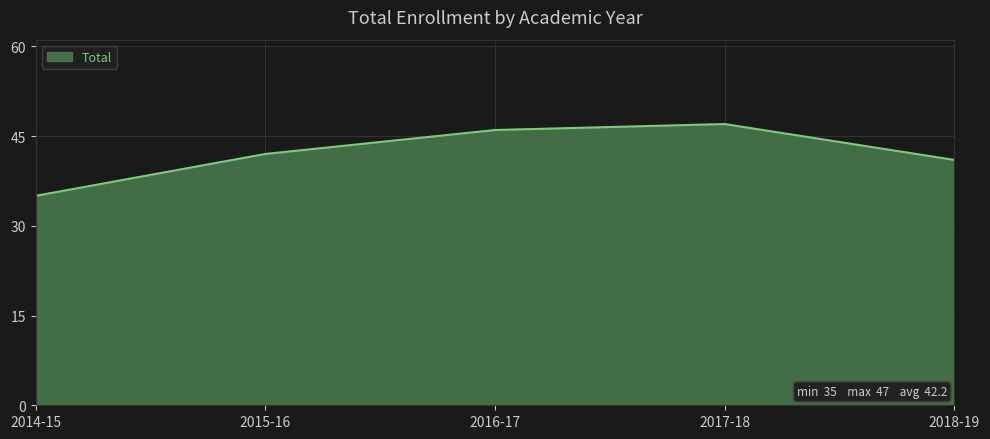

Rank the categories by value from highest to lowest.

2017-18, 2016-17, 2015-16, 2018-19, 2014-15